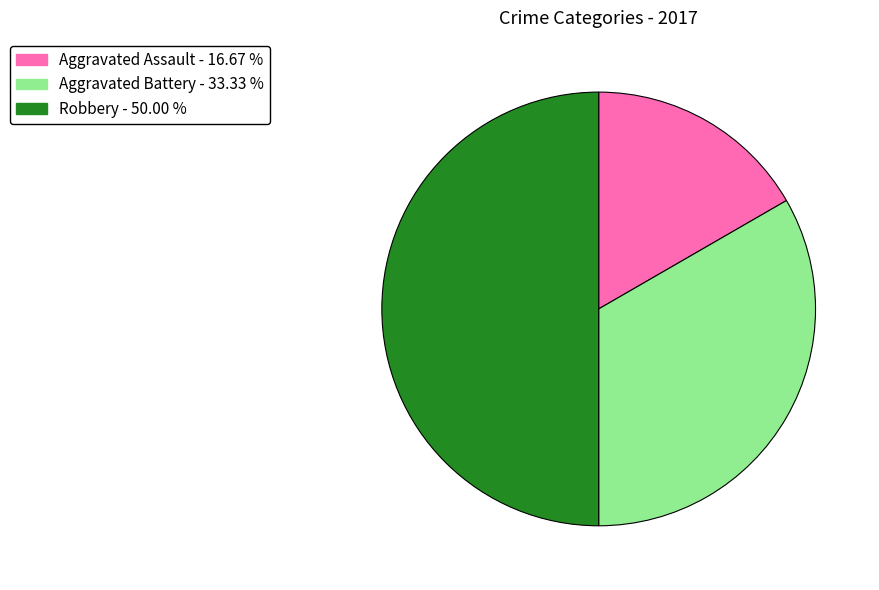

Rank the categories by value from highest to lowest.

Robbery, Aggravated Battery, Aggravated Assault